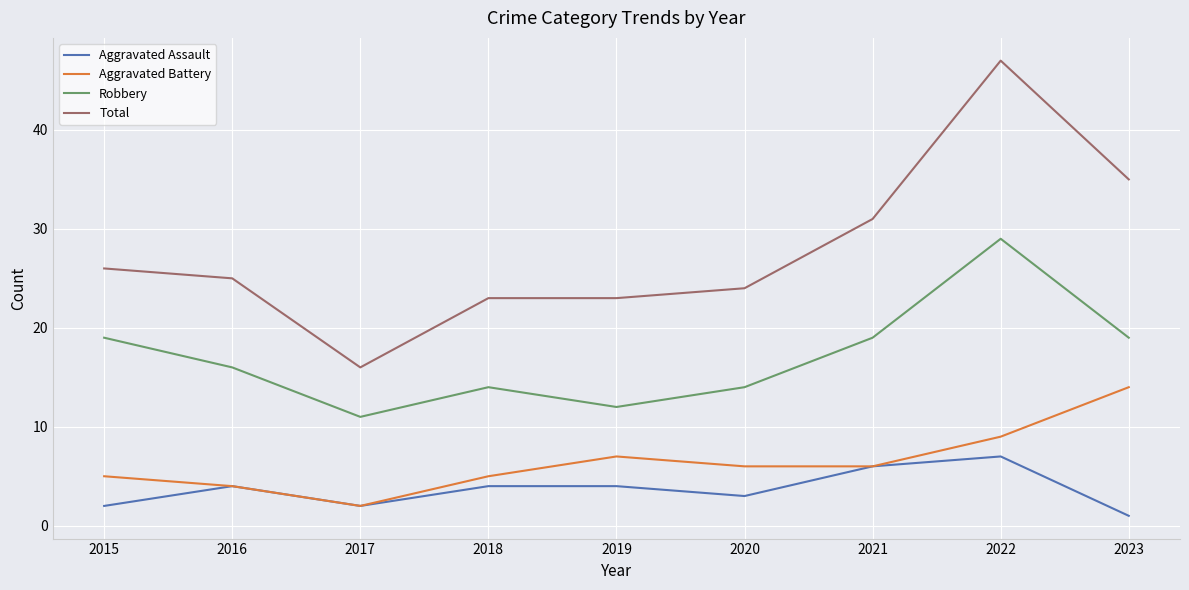

Which category has the highest value in the Robbery series?

2022